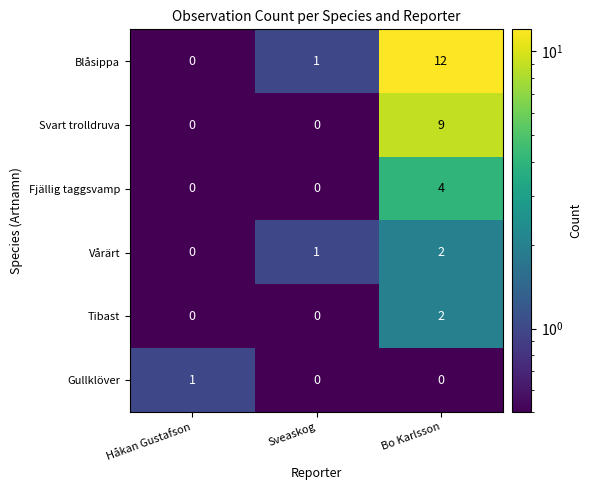

The value of Gullklöver at Sveaskog is 0. True or false?

True